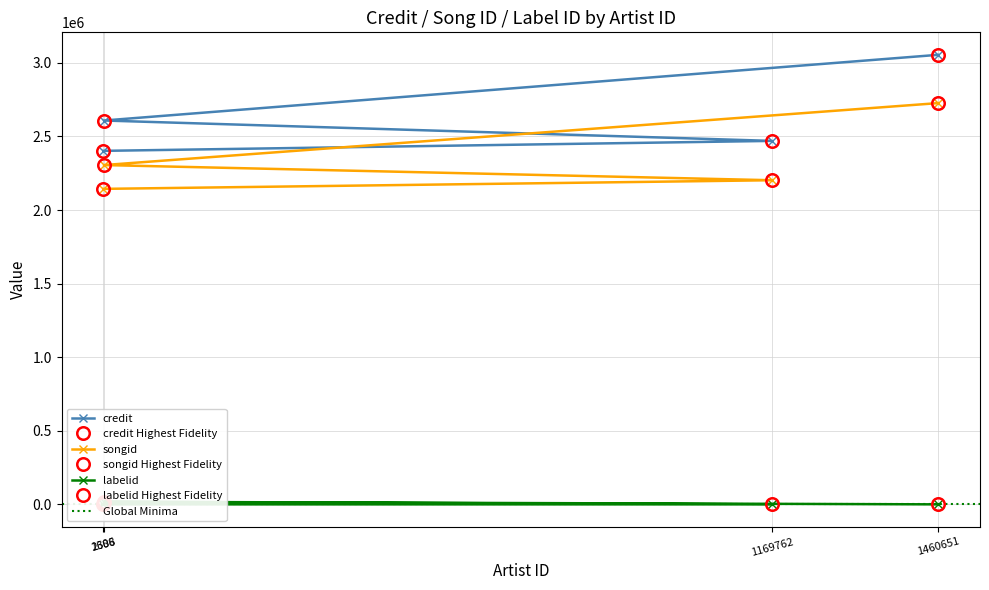

True or false: labelid and credit intersect in this chart.

False